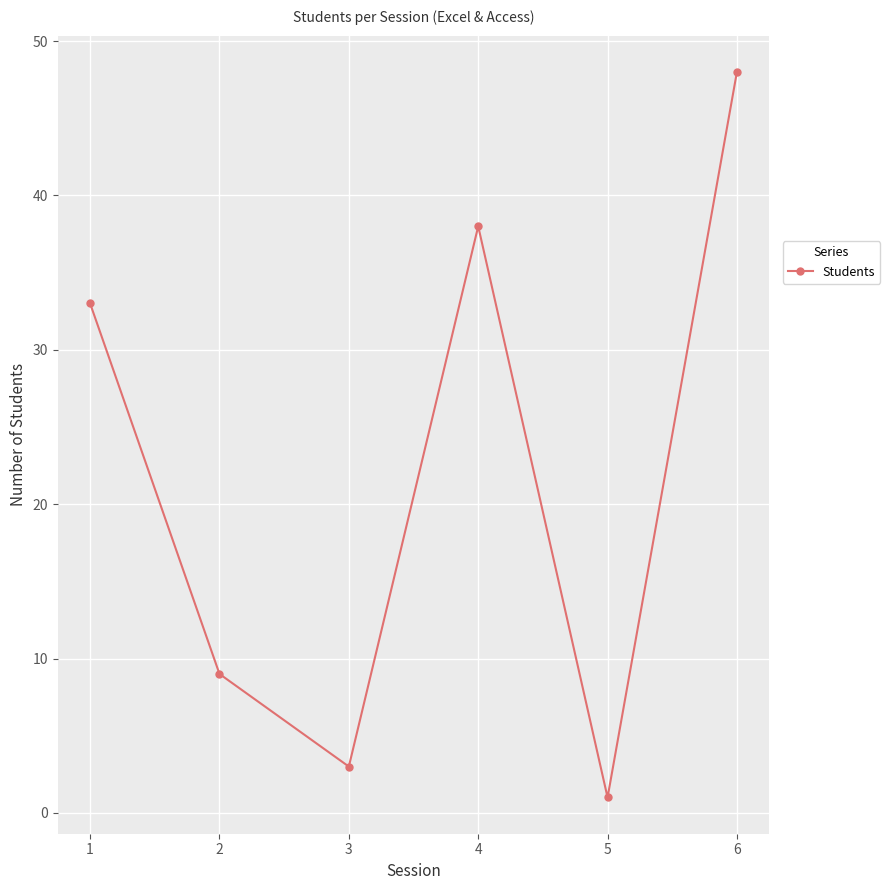

What is the value of the 3rd point from the left?

3